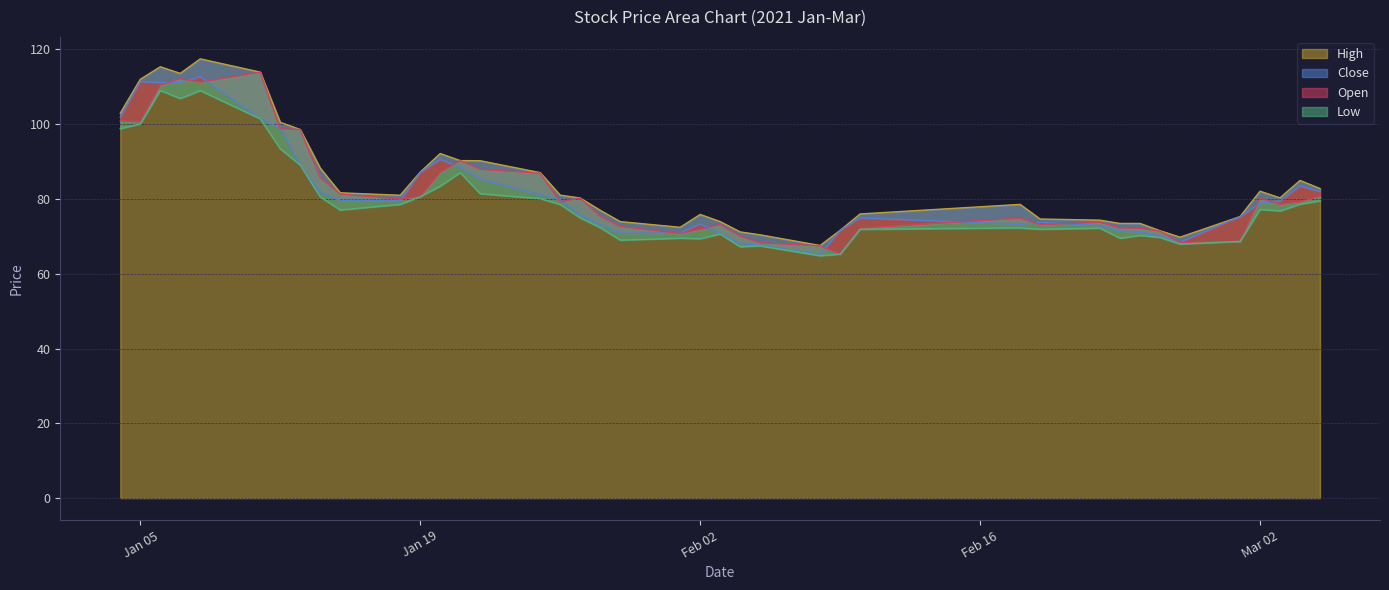

Read the open value at 2021-02-09.

65.3